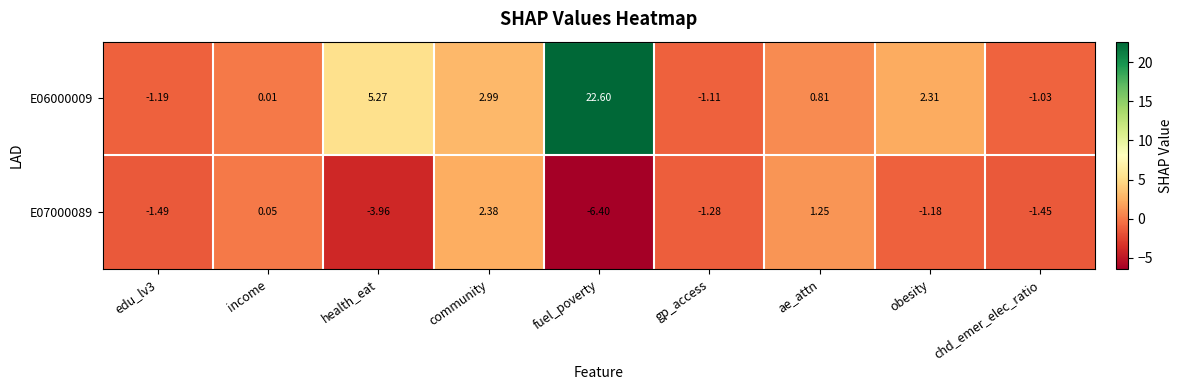

Which category has the highest value in the E06000009 series?

fuel_poverty